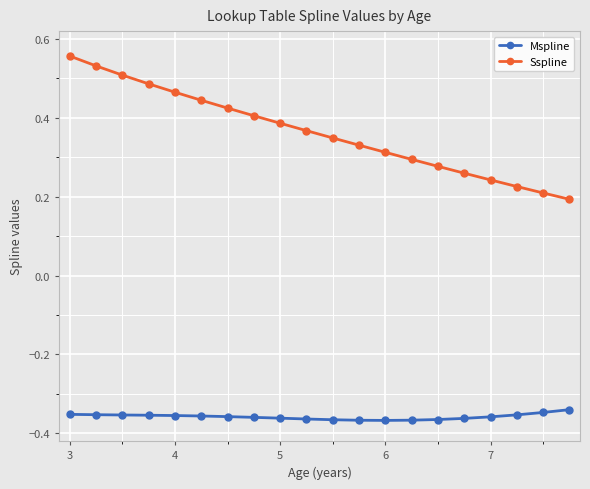

Rank the series by their maximum value, from lowest to highest.

Mspline, Sspline